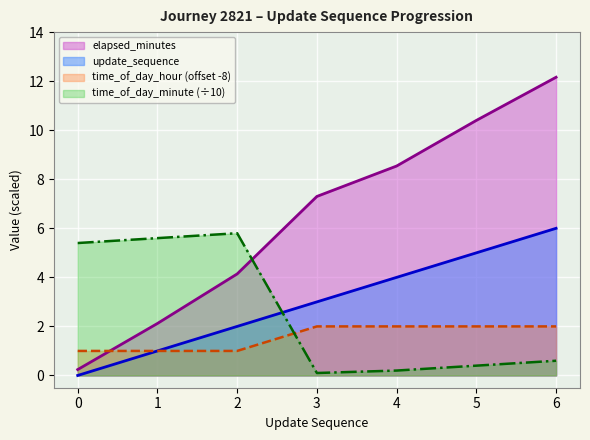

How many times do time_of_day_hour and elapsed_minutes cross each other?

1